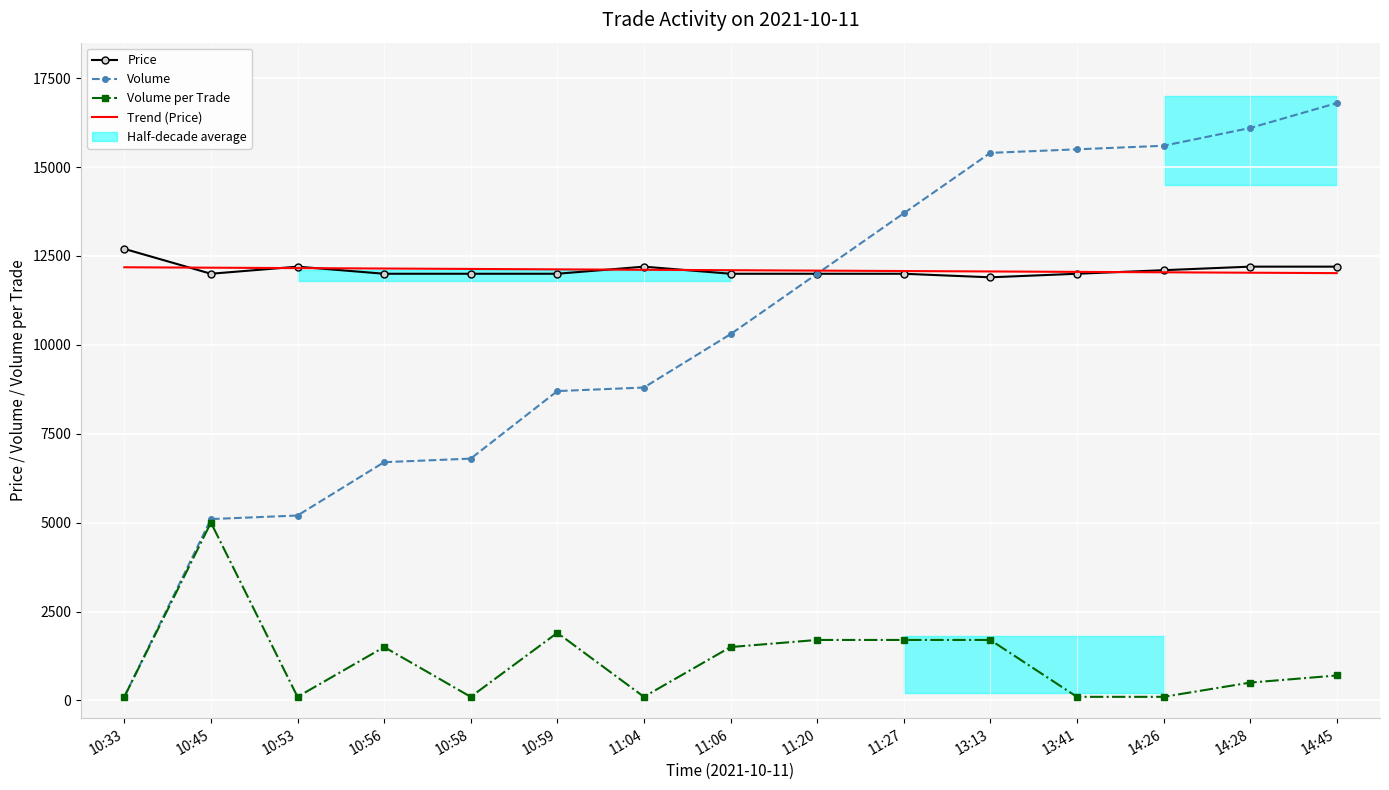

At how many categories does at least one series exceed 6090?

15